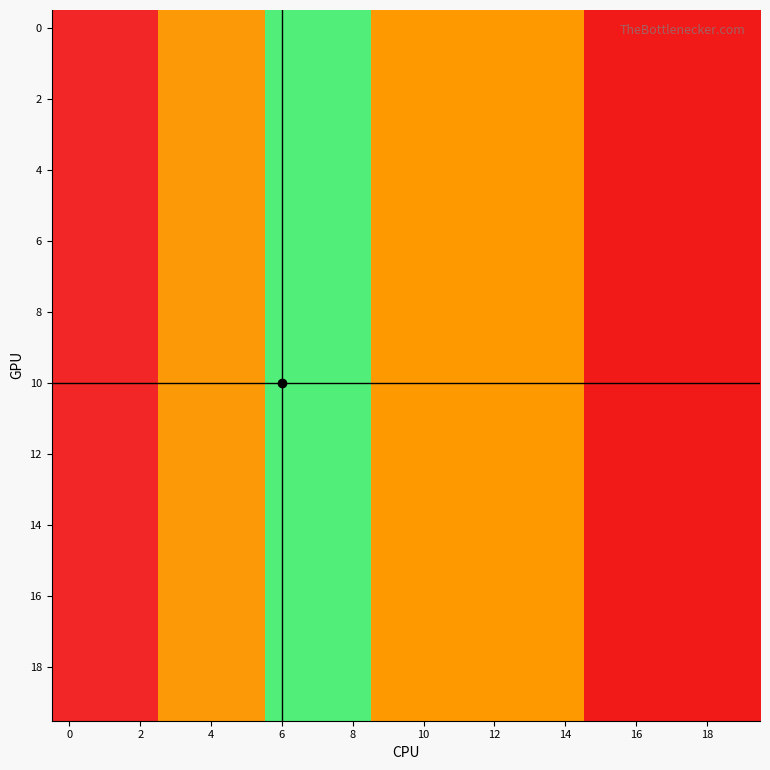

What is the smallest value displayed?

1